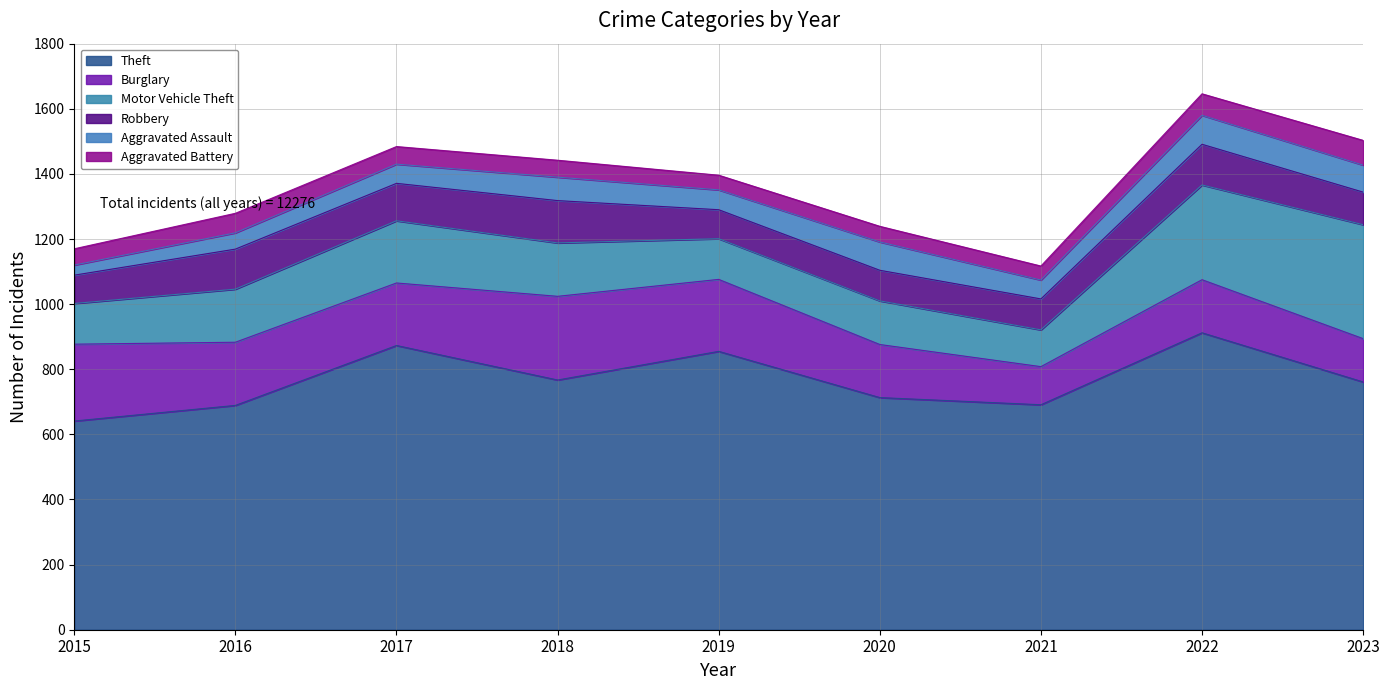

What is the total value across all series at 2022?

1646